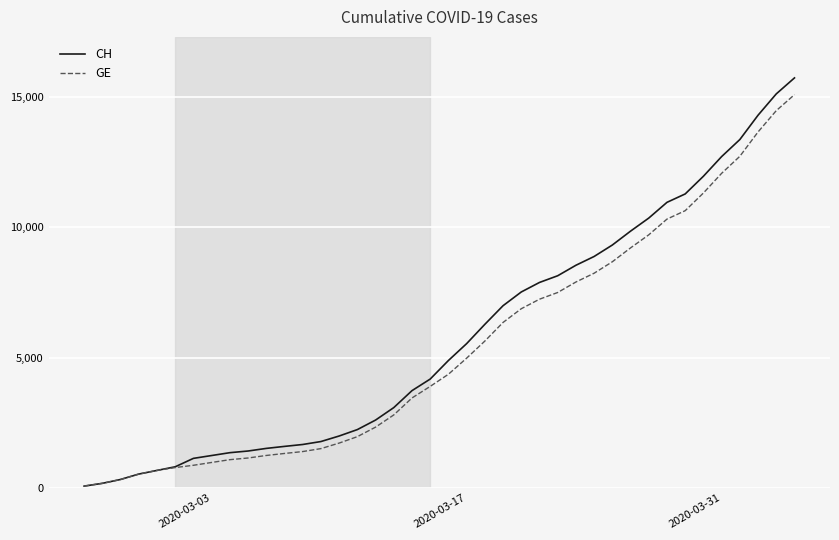

What is the greatest value displayed?

15719